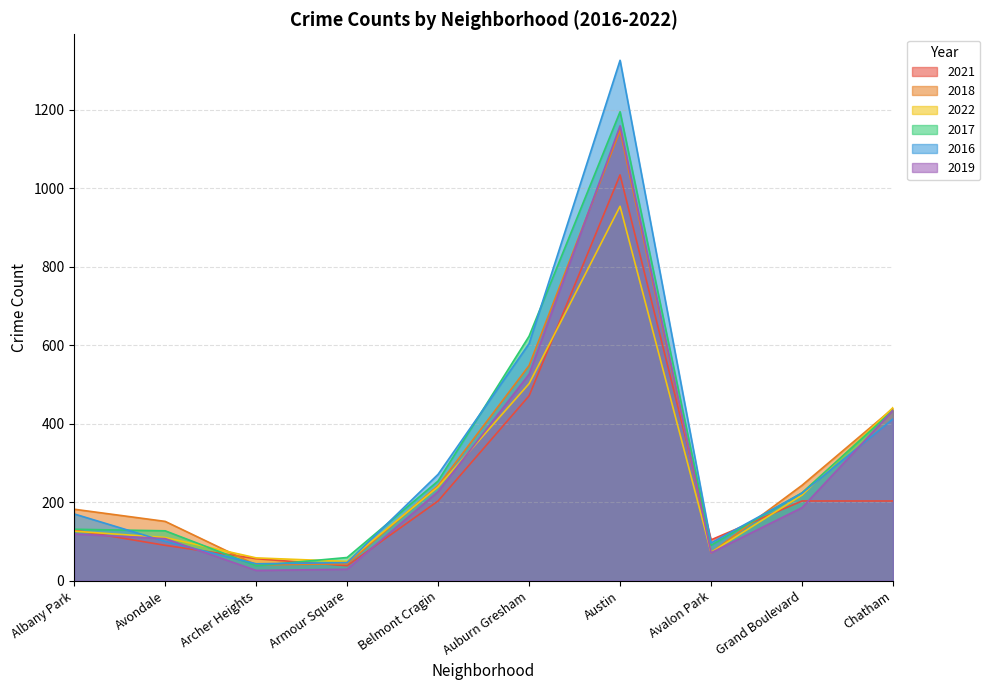

Is it true that 2019 equals 38 at Archer Heights?

False